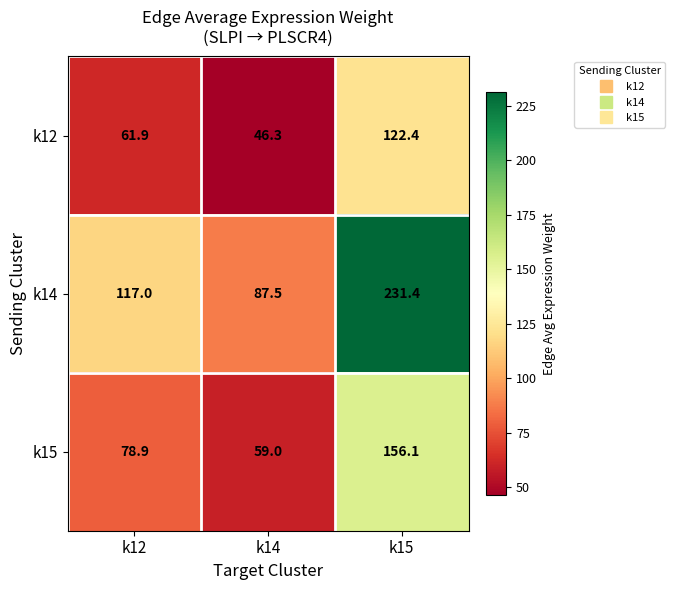

At how many categories does at least one series exceed 138?

1